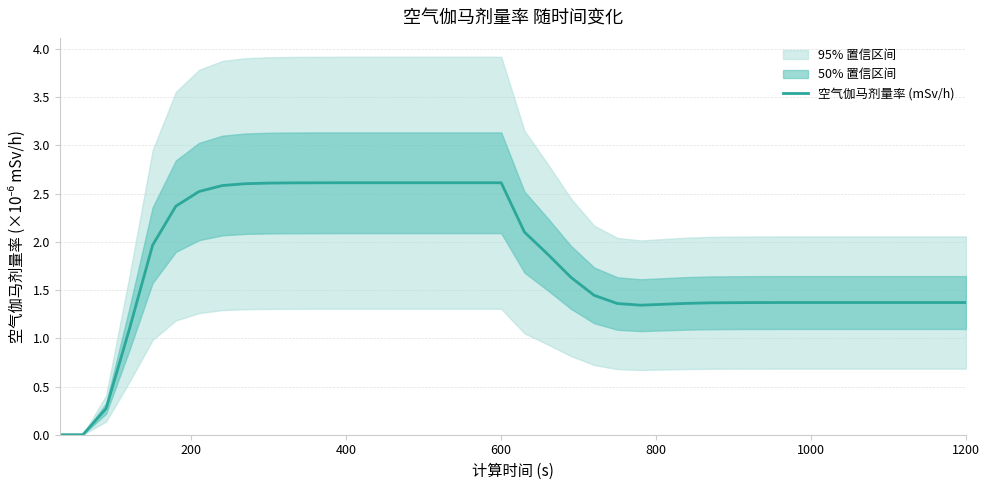

How many series are shown in this chart?

1